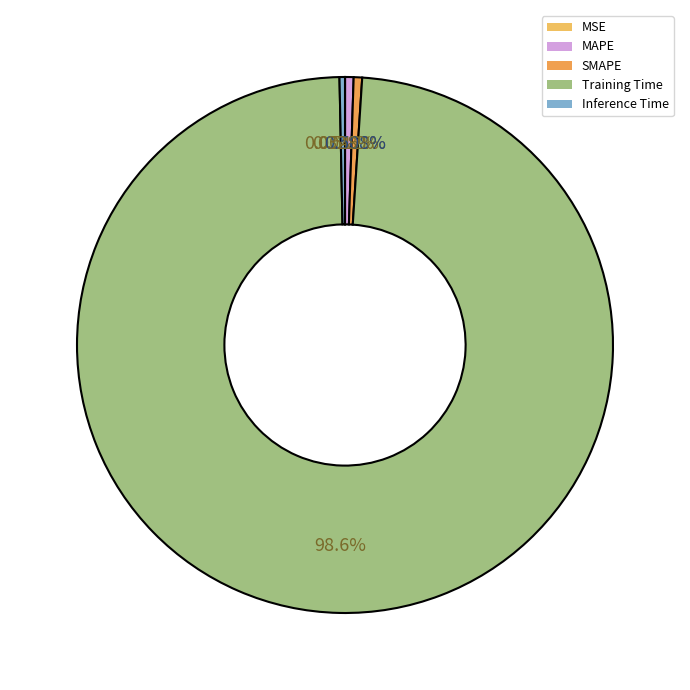

To the nearest percent, what is the difference between the Training Time and MAPE slice percentages?

98%